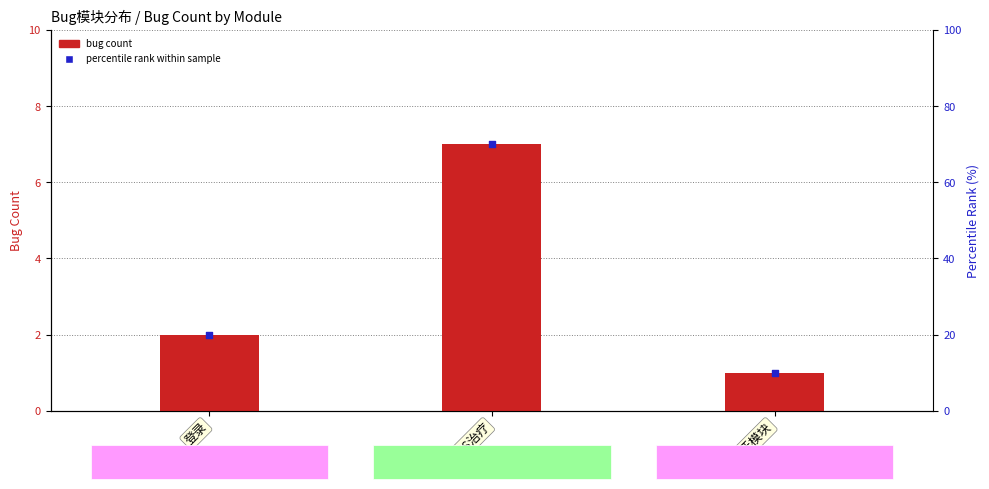

Which series reaches the maximum Y coordinate?

percentile rank within sample